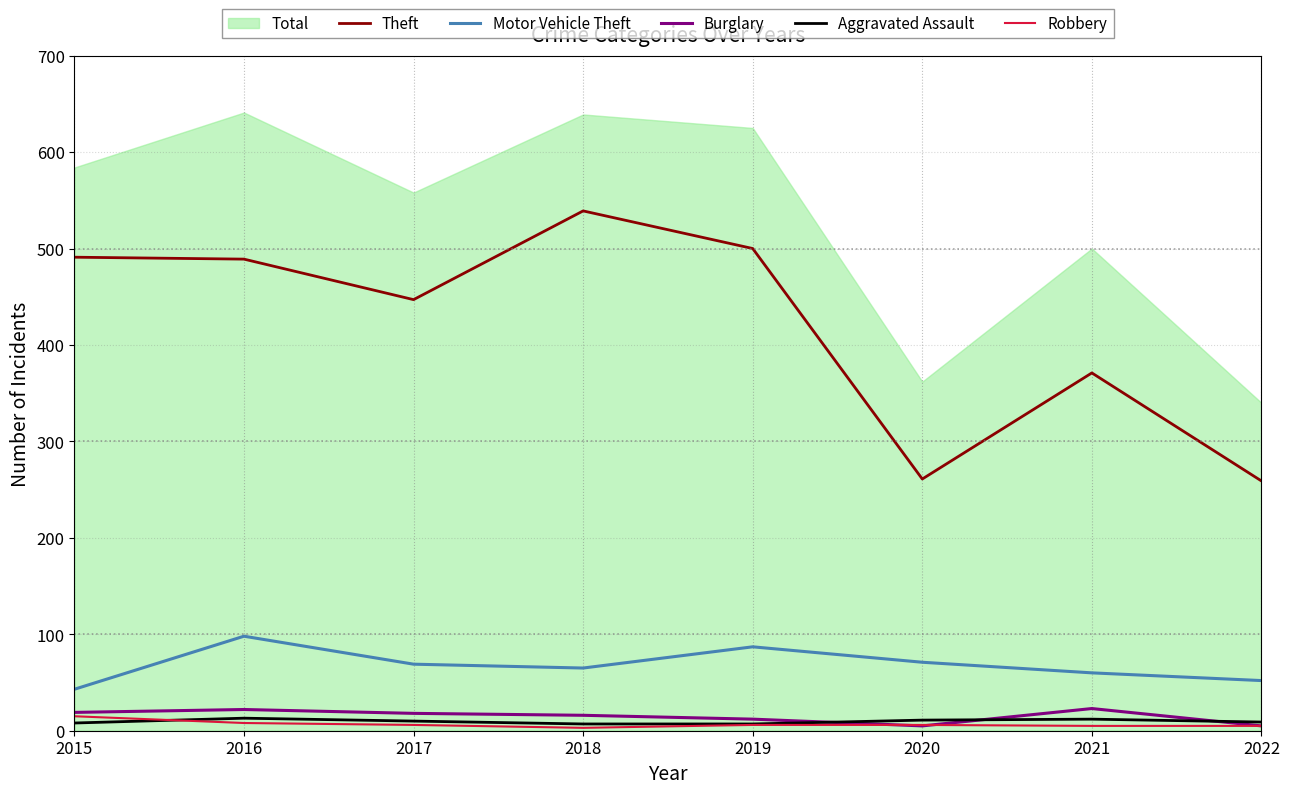

What is the lowest value of the Theft series?

259